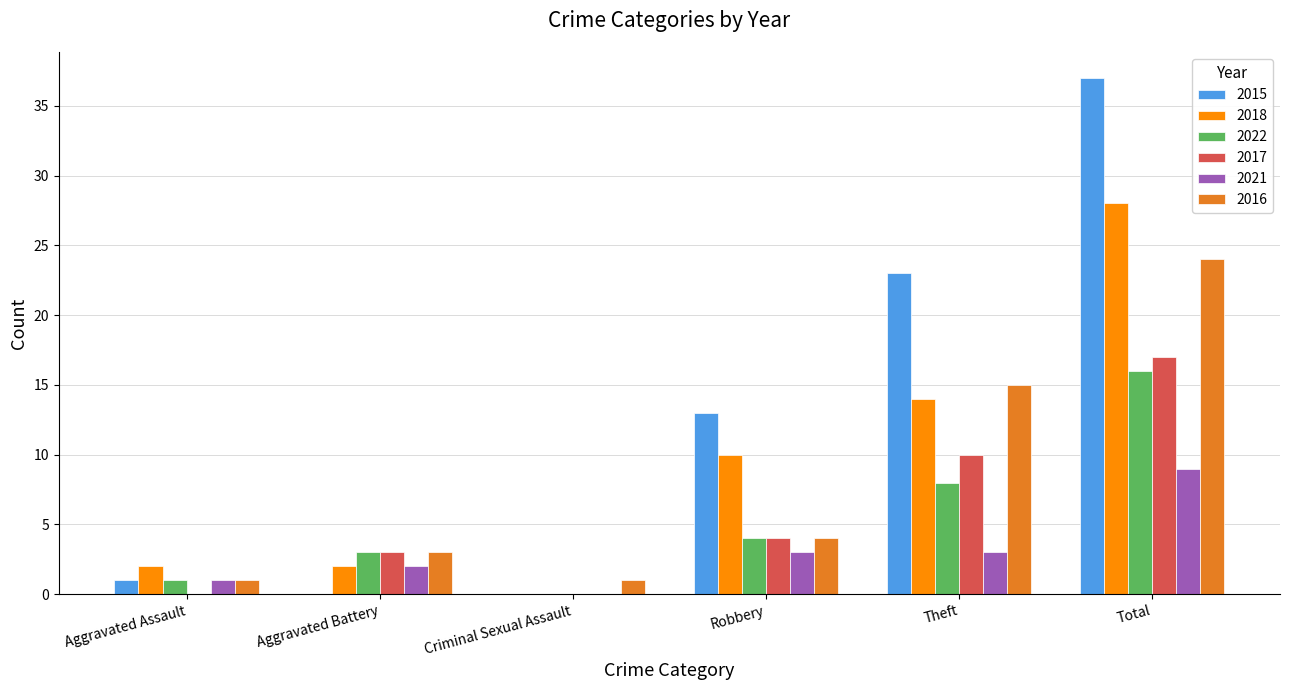

Is it true that 2018 equals 10 at Robbery?

True